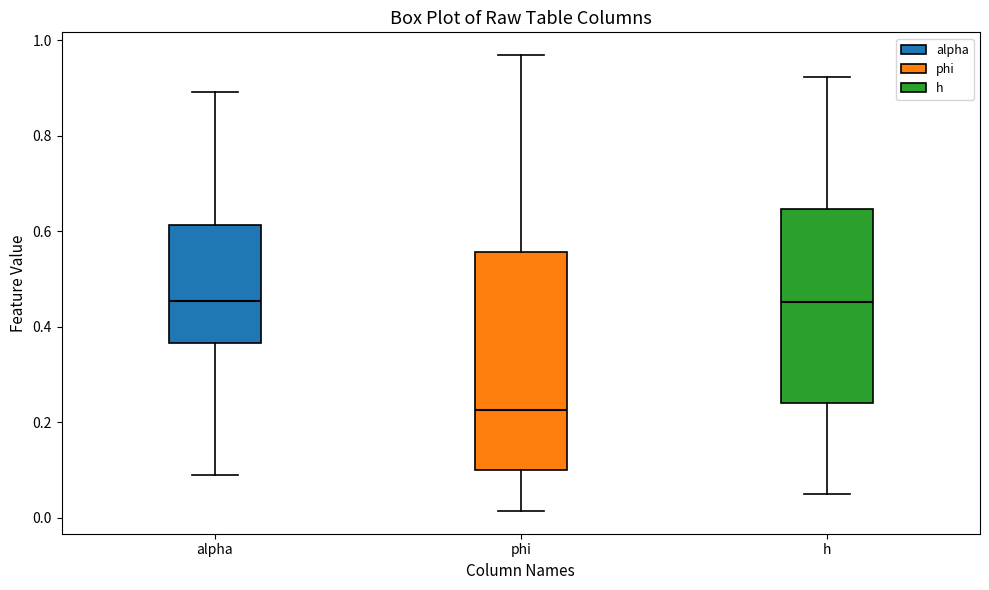

Comparing the boxes themselves (not the whiskers), which one is the tallest?

phi